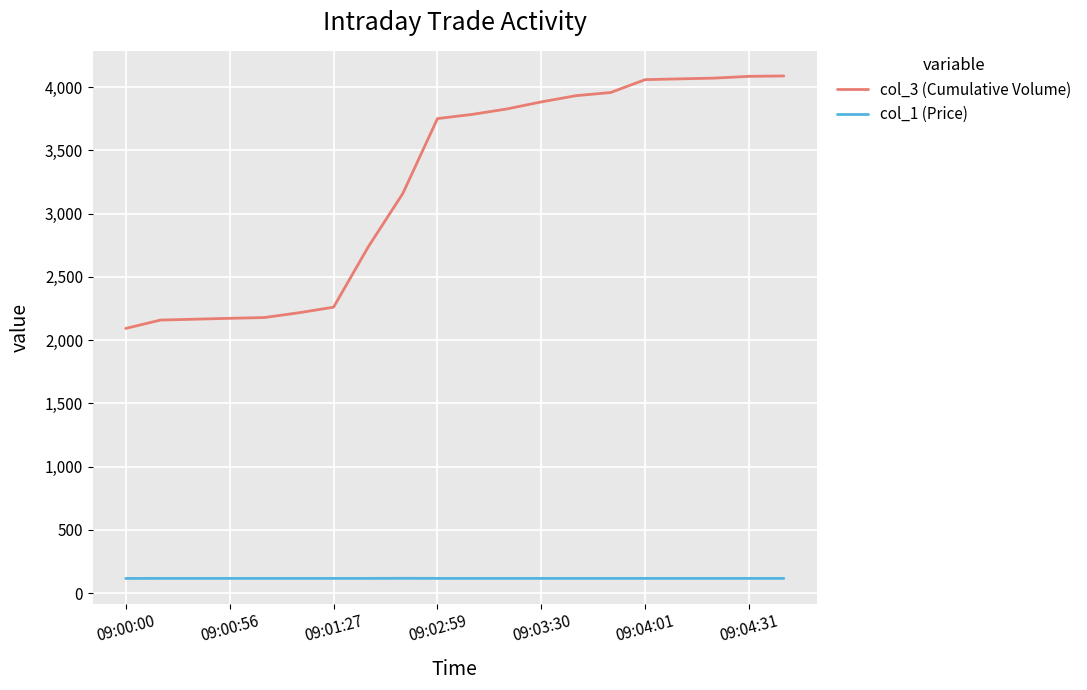

What is the difference between the maximum and minimum values in the col_3 (Cumulative Volume) series?

1996.0